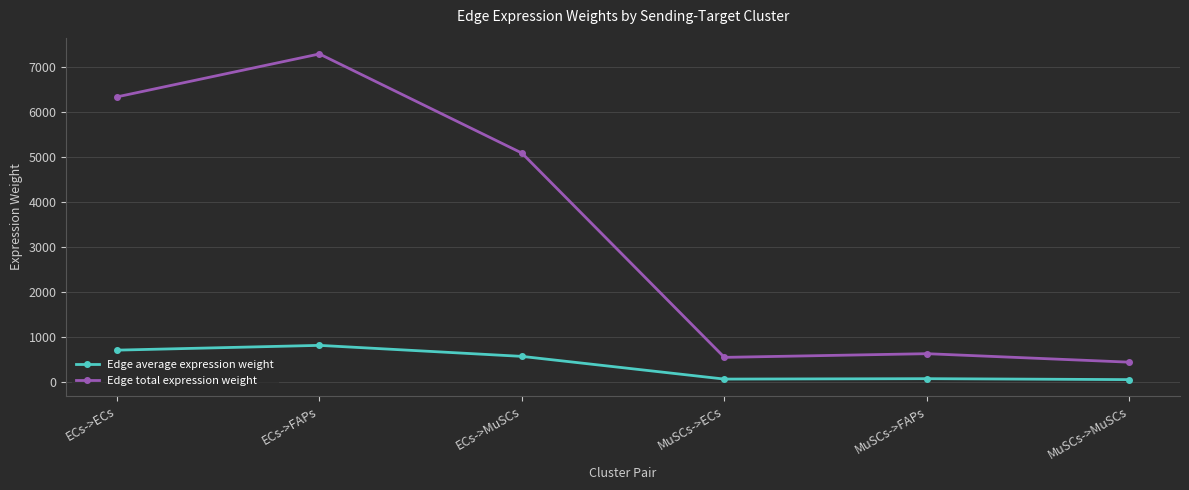

What is the value of the Edge average expression weight point at the 3rd from the left?

565.9